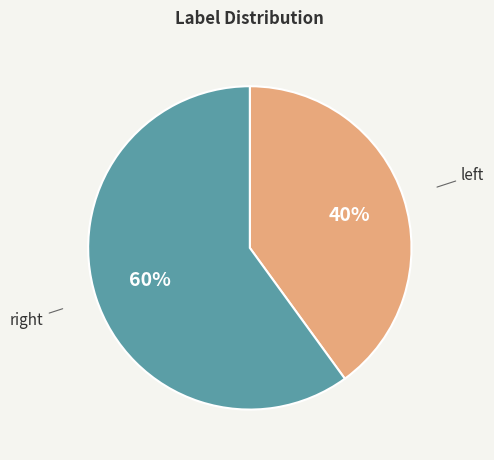

Count the number of slices in the pie.

2